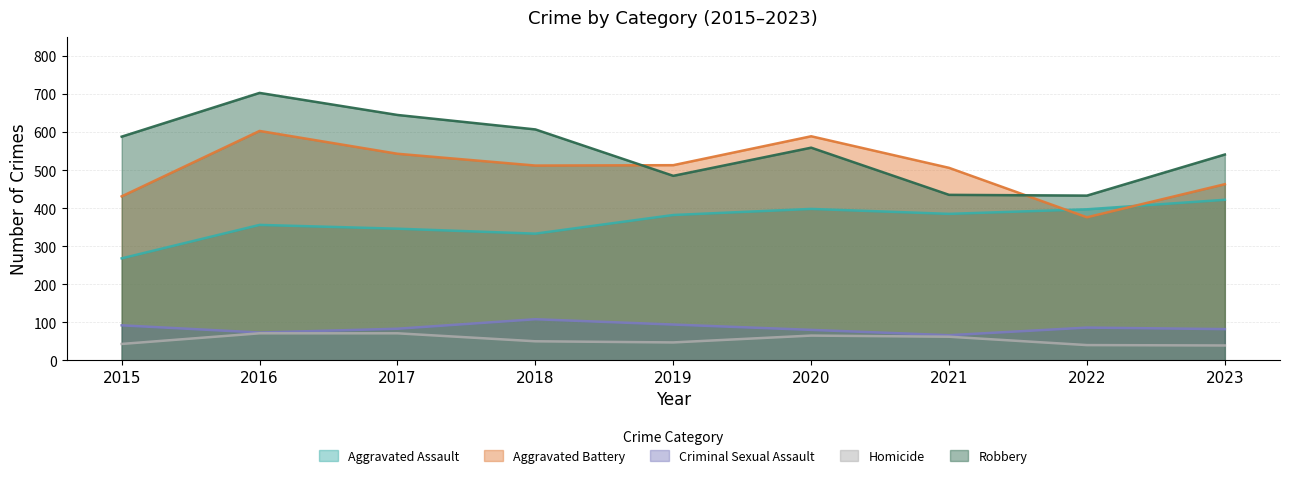

What is the total value across all series at 2017?

1688